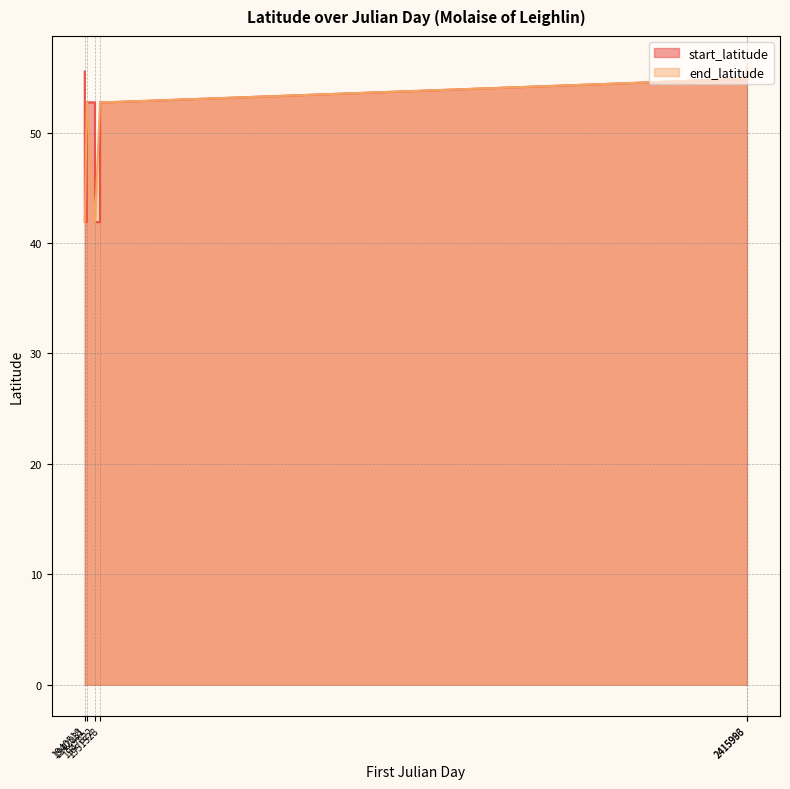

What is the value of the start_latitude point at the 15th from the left?

52.7